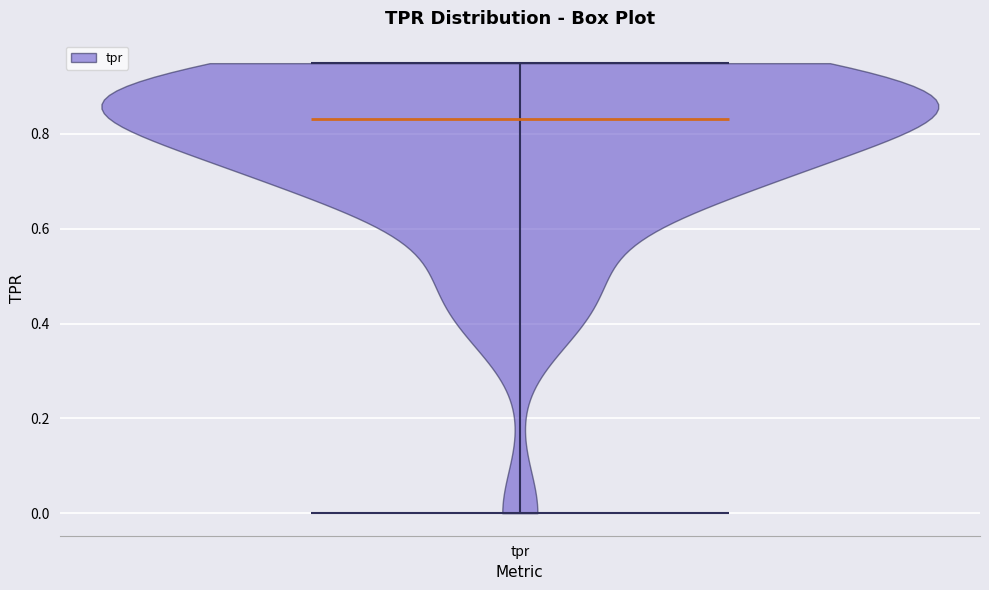

Read this violin plot against the y-axis: where its median line is, and the lowest and highest points the violin reaches. The values are not printed on the chart, so give them approximately, as read against the axis.

median line 0.84, lowest point 0.00, highest point 0.94